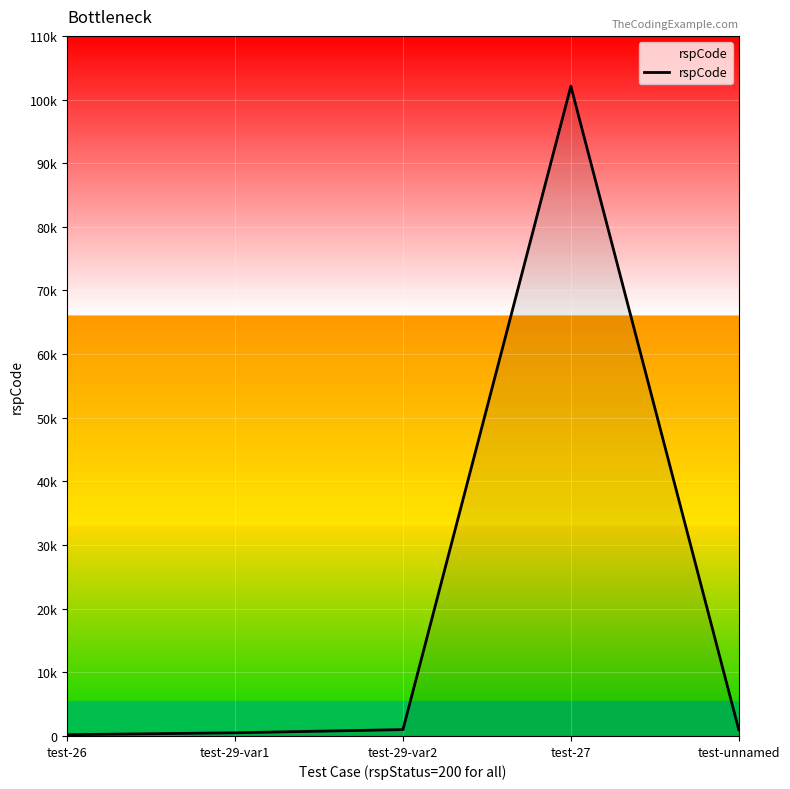

Does the chart have visible grid lines?

Yes